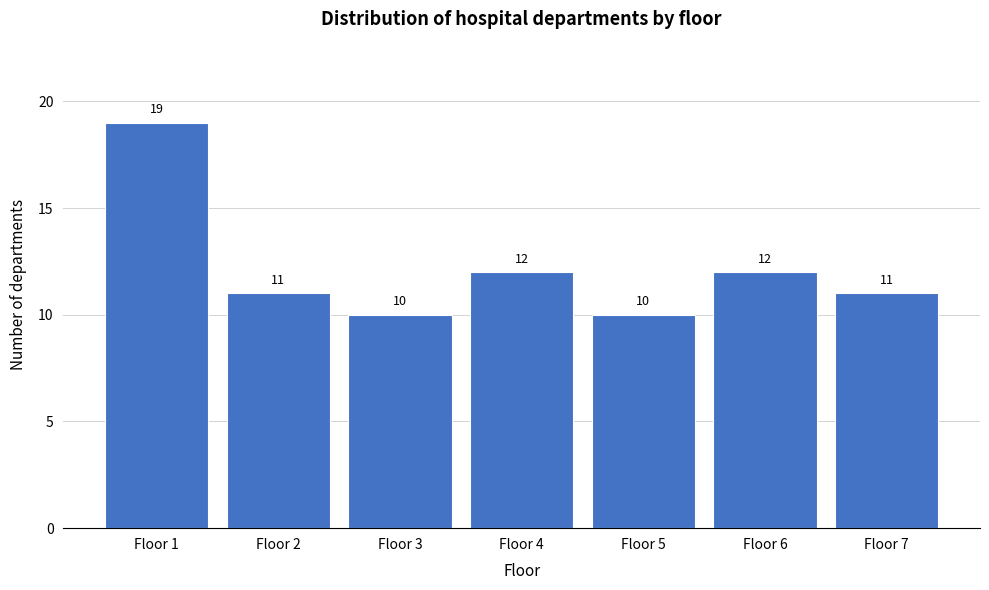

Reading left to right, list all the values displayed in this chart.

19	11	10	12	10	12	11